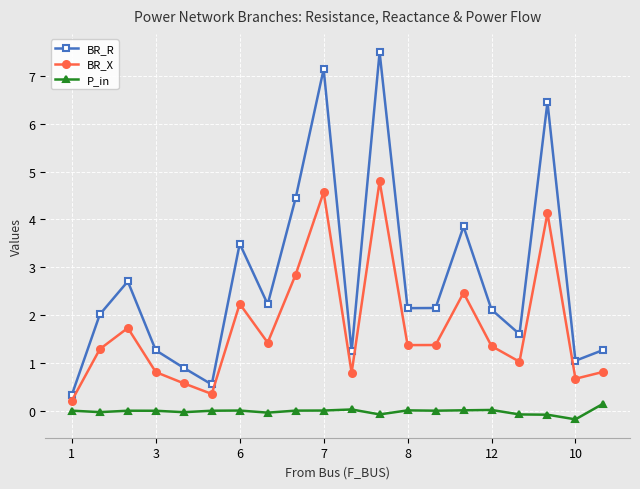

True or false: BR_X and BR_R intersect in this chart.

False